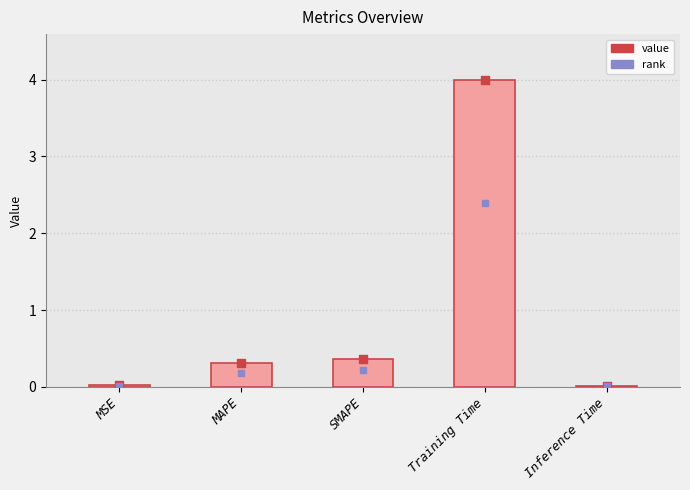

What is the change in value from MSE to MAPE?

+0.3